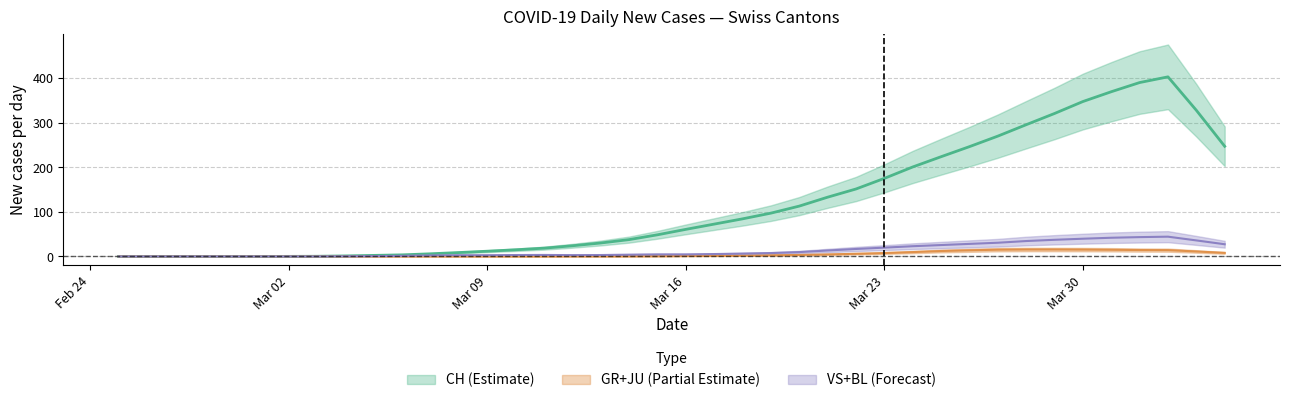

Is it true that JU equals 4 at 13?

False